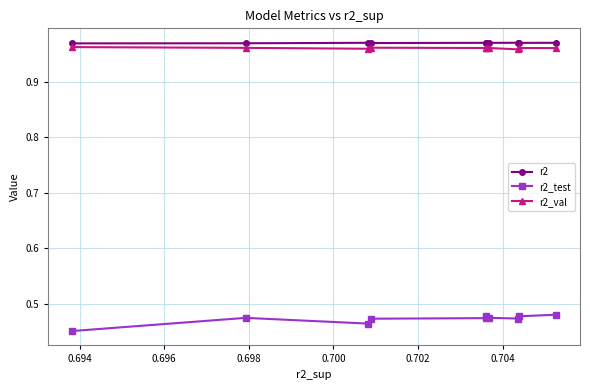

How many lines are shown in the chart?

3